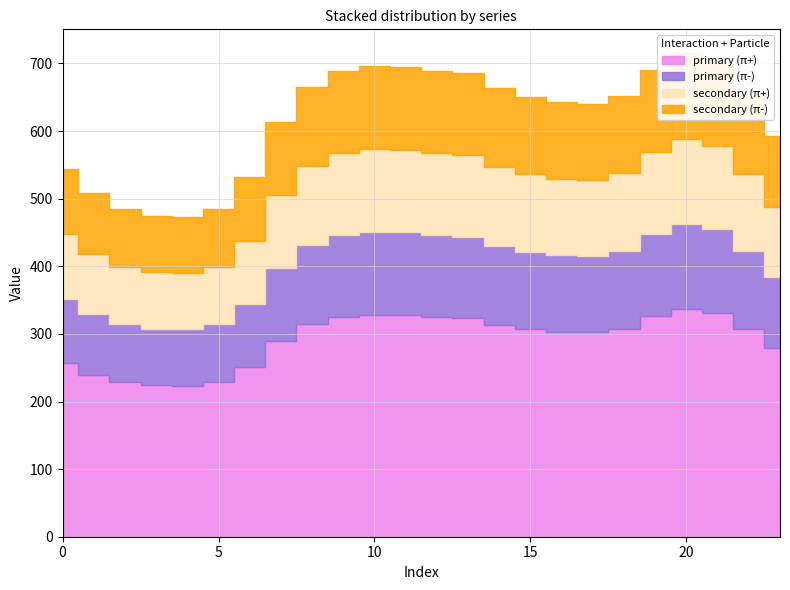

Reading left to right, transcribe all the data shown in this chart.

primary (π+): 256.5	239.7	228.7	224.1	223.3	228.7	250.9	289.1	314.1	324.7	328.7	327.8	325.1	323.3	313.4	307.1	303.4	302.1	307.7	325.9	337.2	331.2	307.4	279.3
primary (π-): 95.8	89.5	85.4	83.7	83.4	85.4	93.7	107.9	117.3	121.2	122.7	122.4	121.4	120.7	117.0	114.6	113.3	112.8	114.9	121.7	125.9	123.6	114.8	104.3
secondary (π+): 95.8	89.5	85.4	83.7	83.4	85.4	93.7	107.9	117.3	121.2	122.7	122.4	121.4	120.7	117.0	114.6	113.3	112.8	114.9	121.7	125.9	123.6	114.8	104.3
secondary (π-): 95.8	89.5	85.4	83.7	83.4	85.4	93.7	107.9	117.3	121.2	122.7	122.4	121.4	120.7	117.0	114.6	113.3	112.8	114.9	121.7	125.9	123.6	114.8	104.3